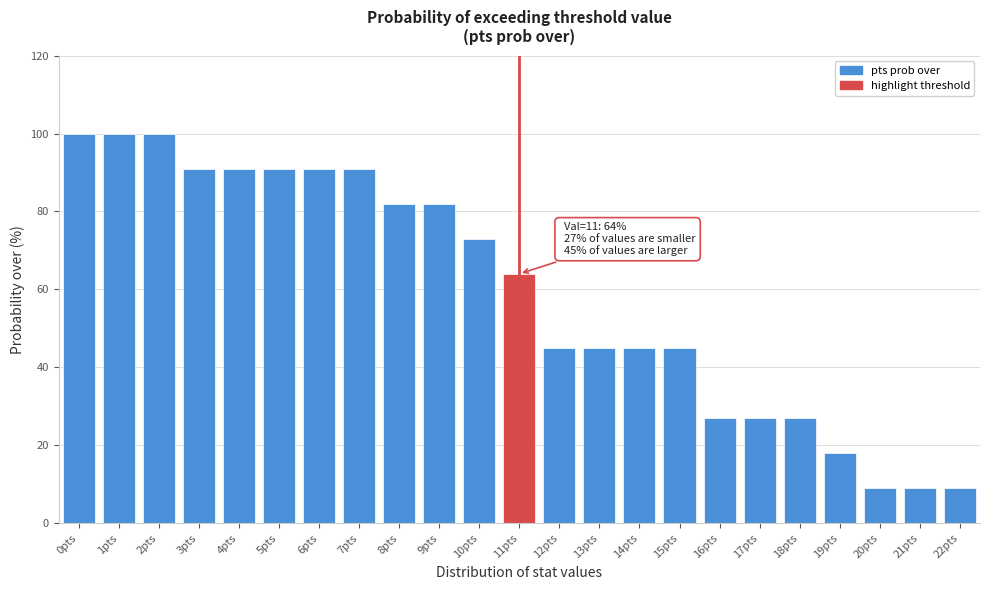

Reading right to left, what are all the values shown in this chart?

9	9	9	18	27	27	27	45	45	45	45	64	73	82	82	91	91	91	91	91	100	100	100